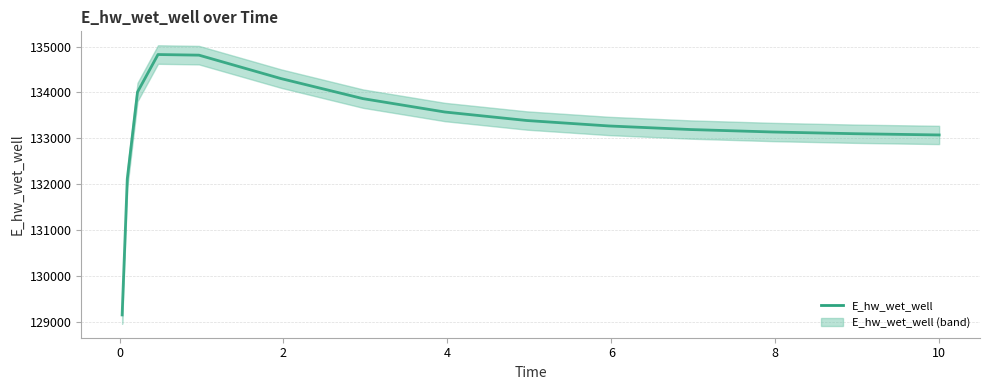

Reading left to right, what are all the values shown in this chart?

129144.2	132109.3	134006.7	134826.4	134812.8	134302.0	133864.4	133572.0	133386.5	133267.8	133189.4	133136.0	133098.6	133072.0	133071.4